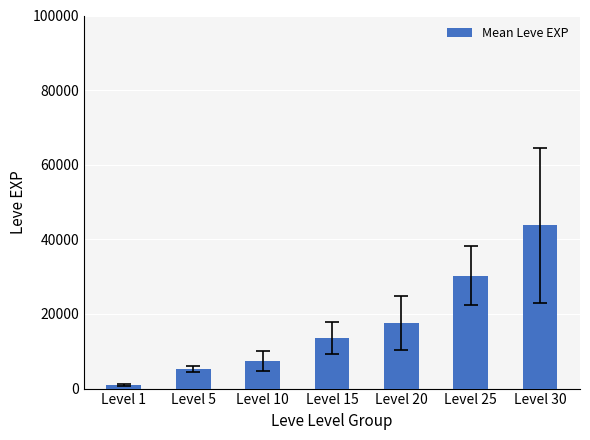

Approximately how many times larger is the value at Level 30 compared to Level 10?

5.9